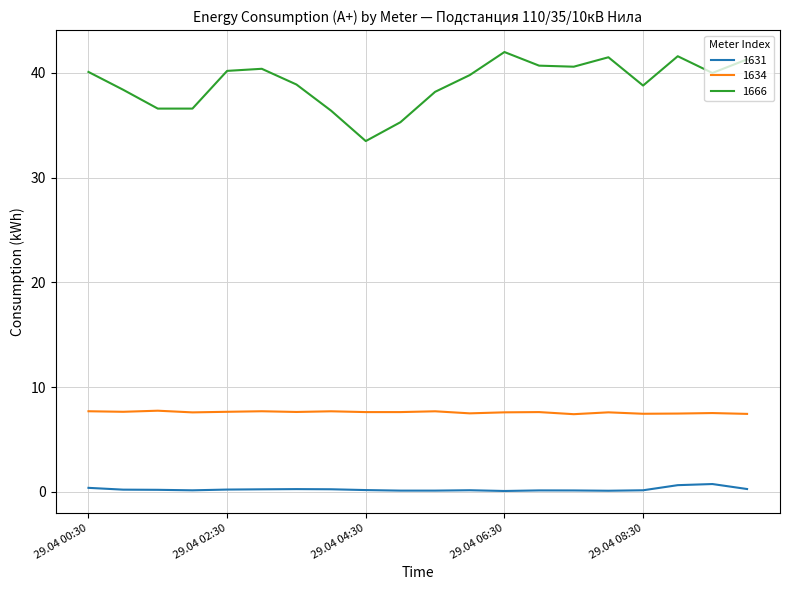

What is the maximum value for 1634?

7.8